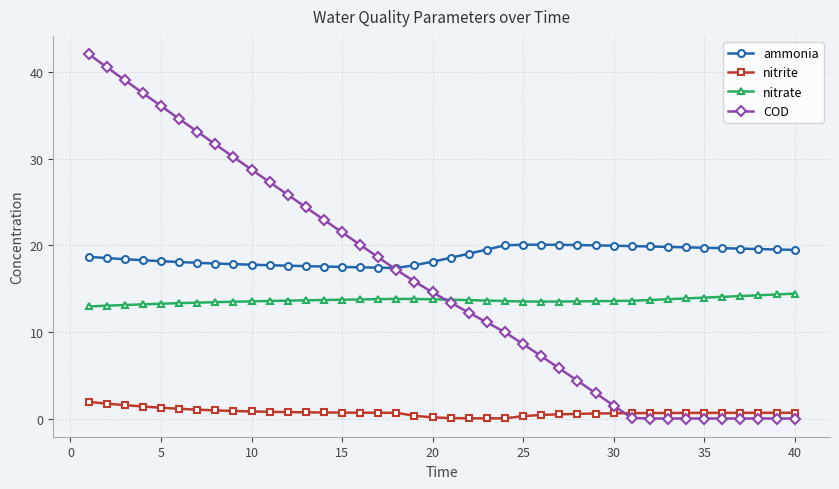

Which series has the largest total across all categories?

ammonia